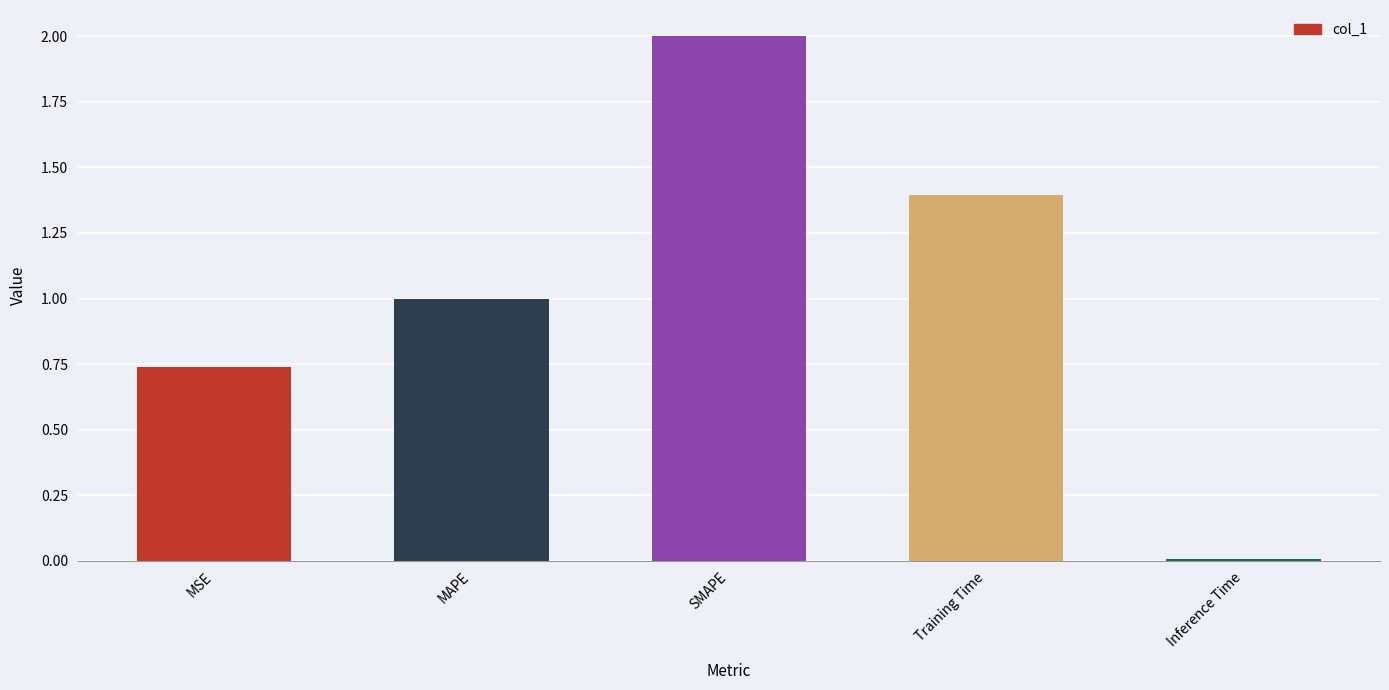

List the labels in order of value, smallest first.

Inference Time, MSE, MAPE, Training Time, SMAPE